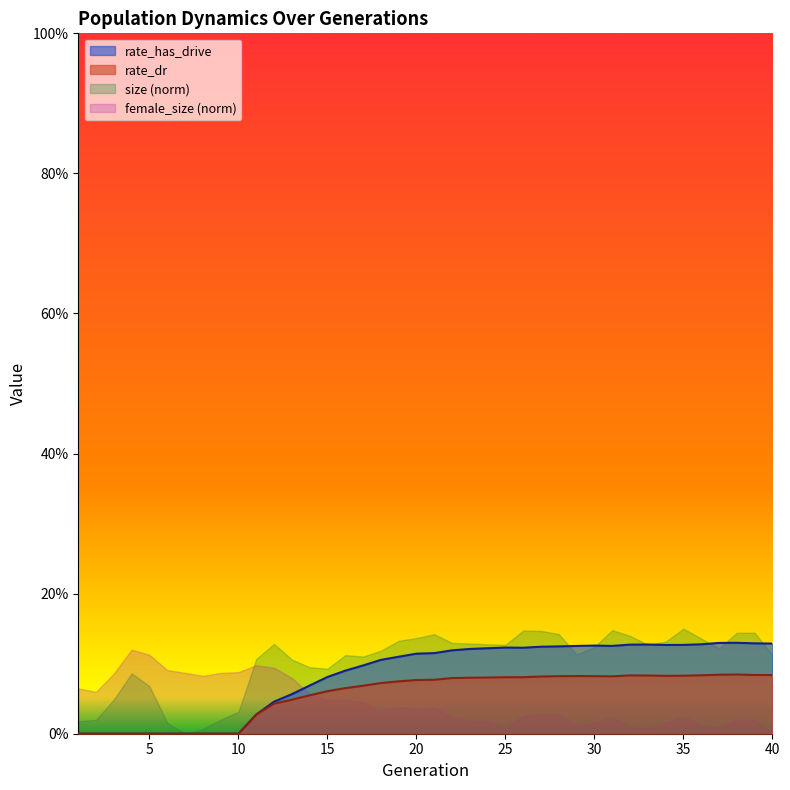

What is the value of the rate_dr point at the 25th from the left?

0.1